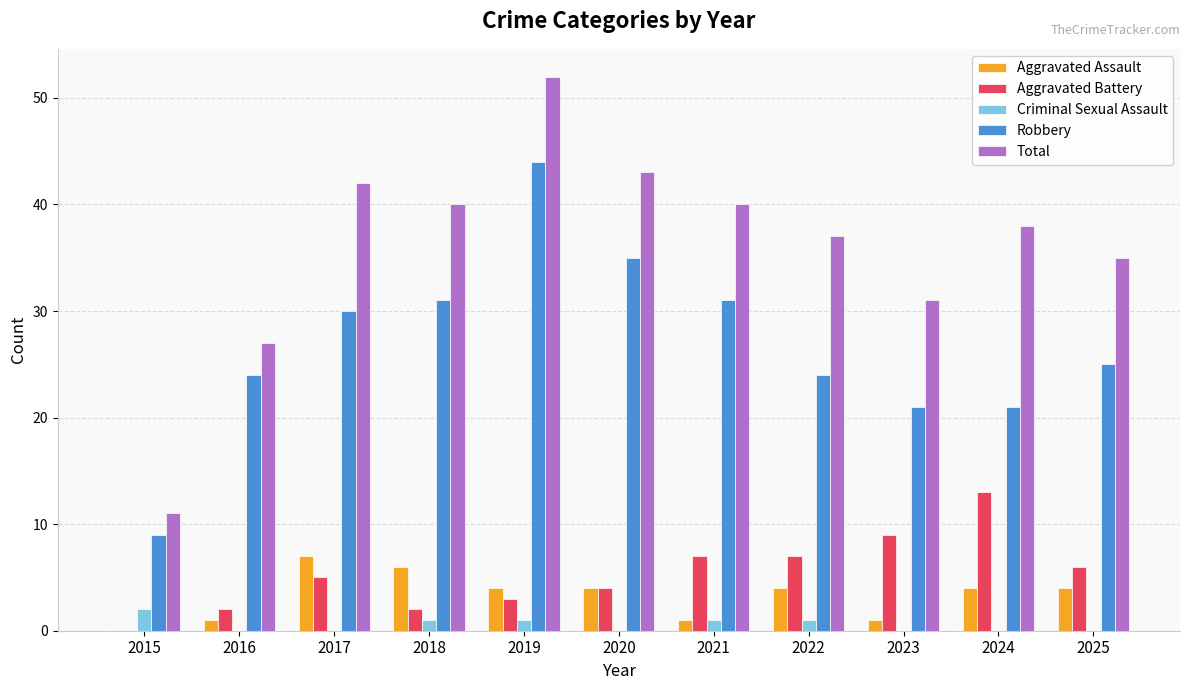

How many groups of bars are there?

11